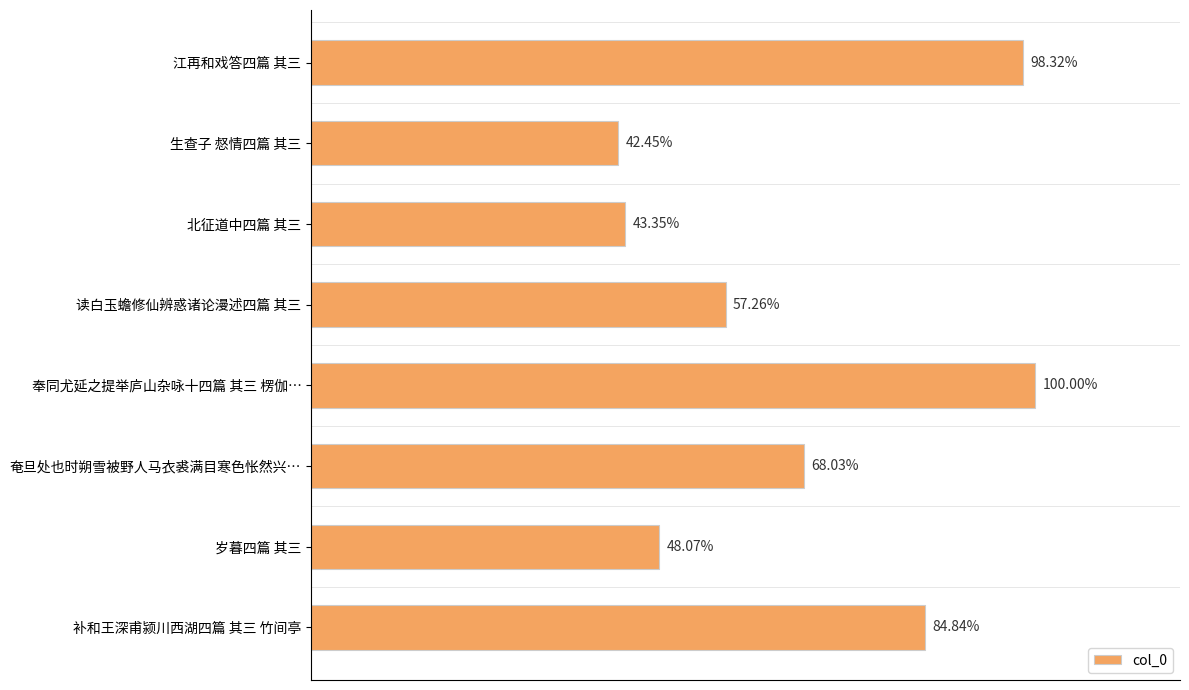

Does the chart contain any negative values?

No